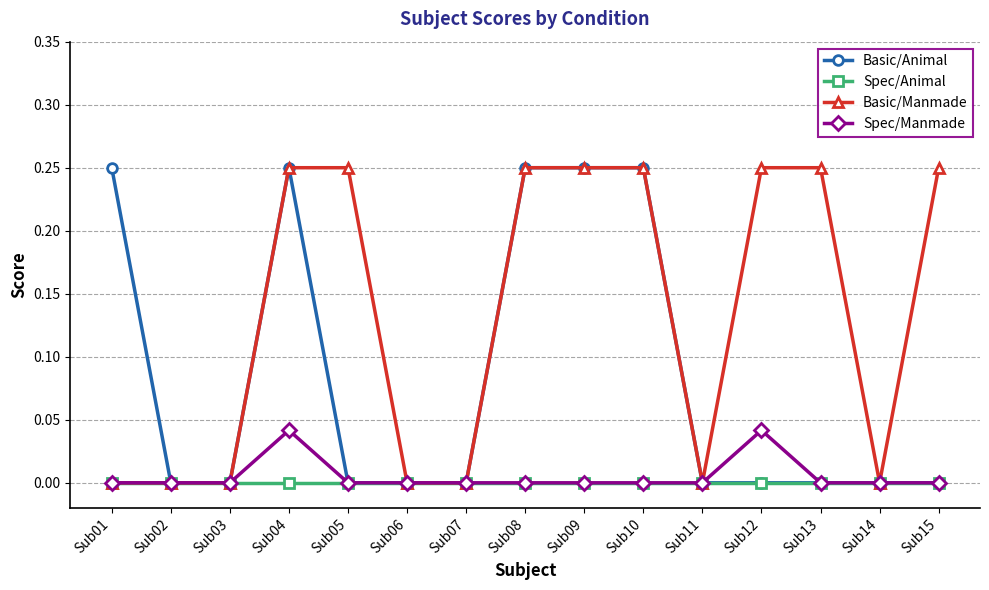

What is the total value across all series at Sub09?

0.5